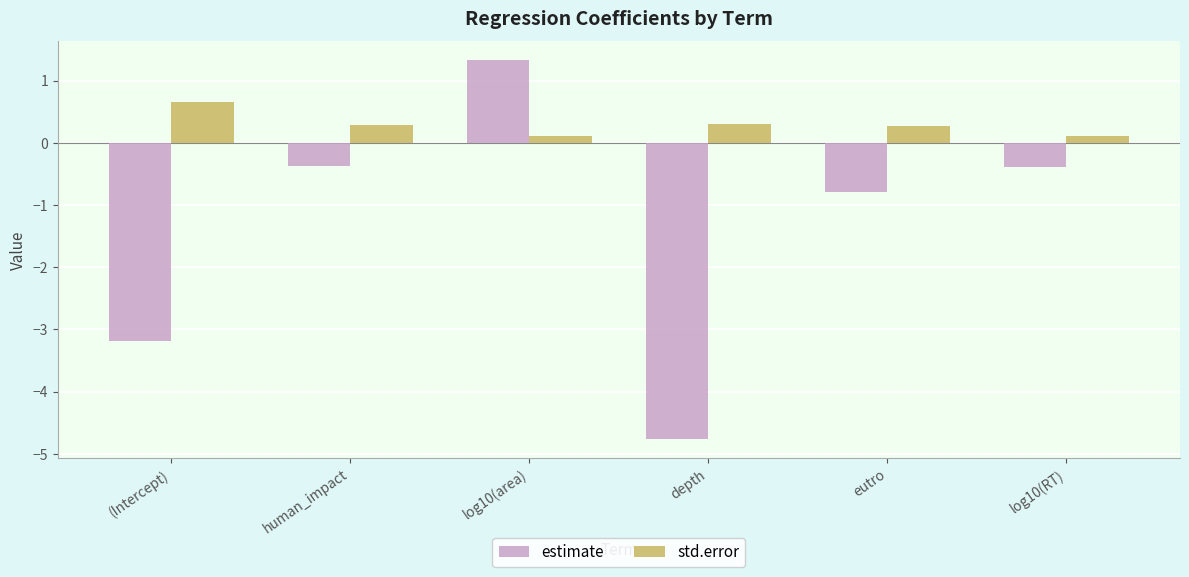

What is the average value of the std.error series?

0.3